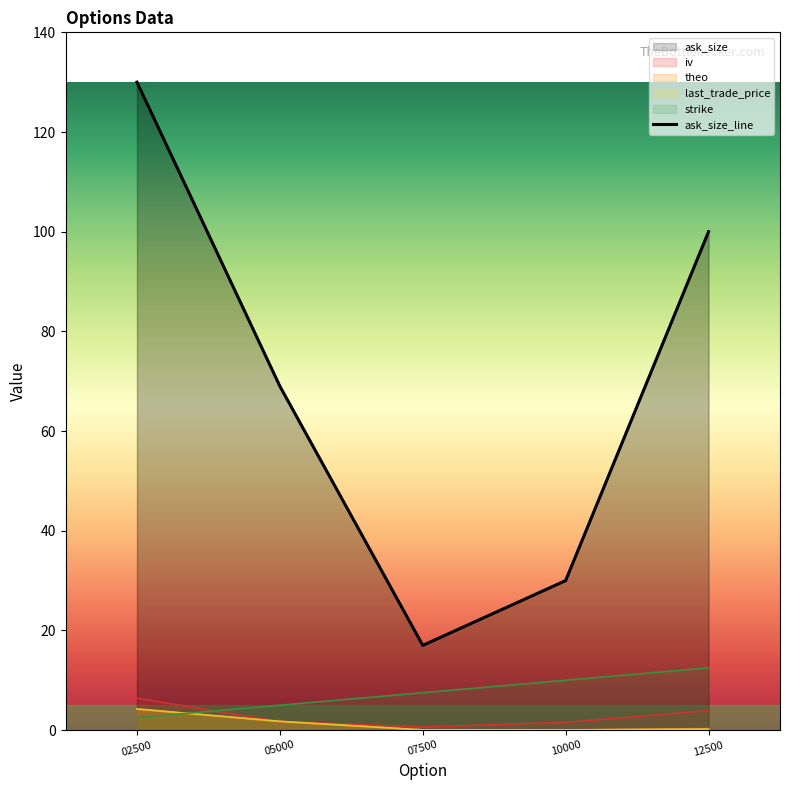

What is the value of the 2nd point from the left?

69